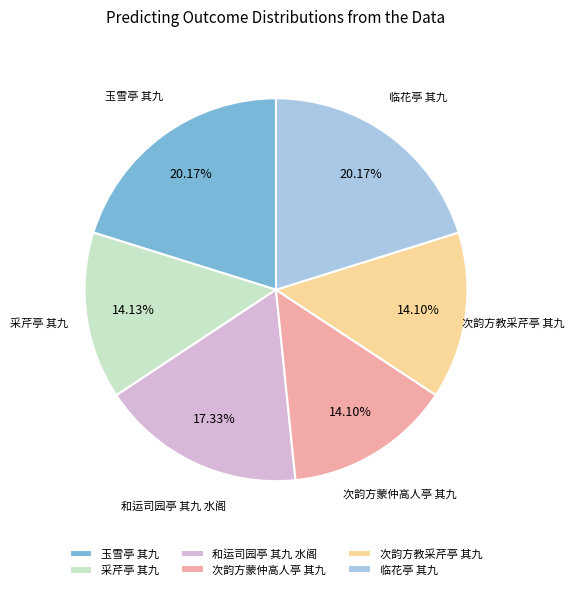

What percentage is NOT represented by 临花亭 其九?

79.8%